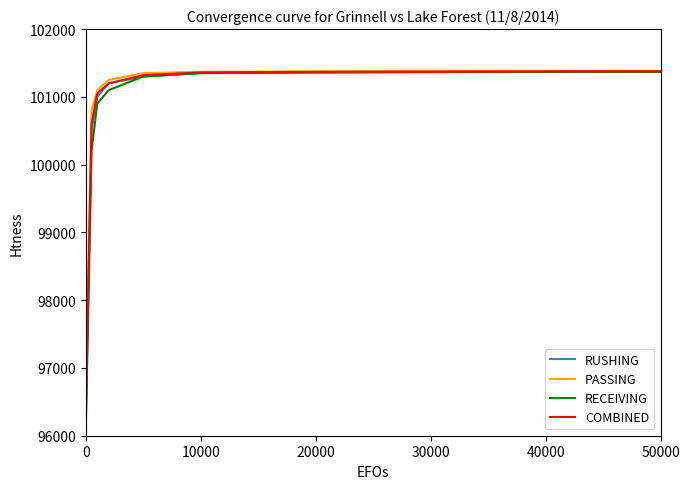

What is the maximum value for RUSHING?

101370